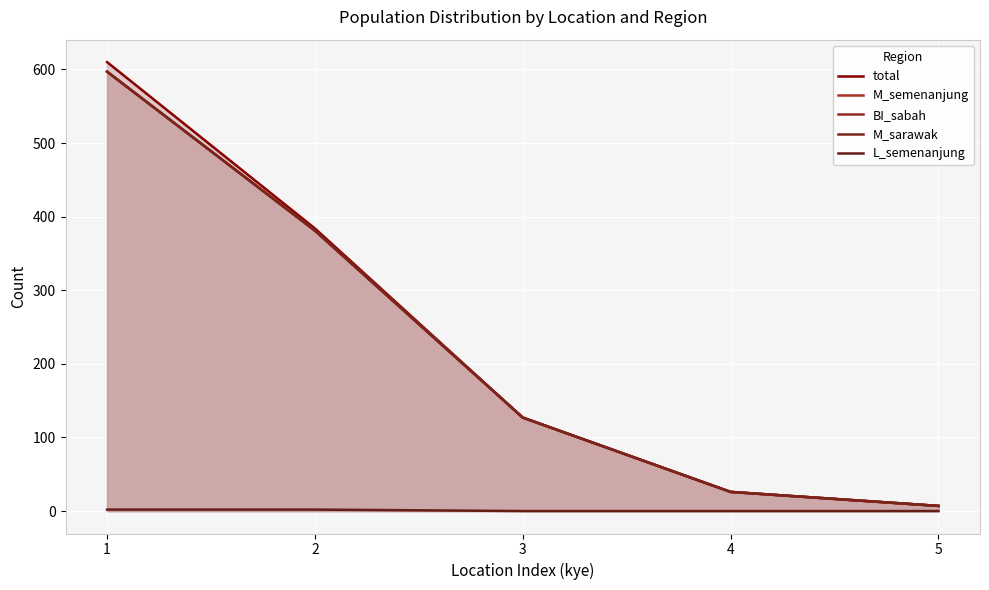

Reading right to left, transcribe all the data shown in this chart.

total: 5=7	4=26	3=127	2=384	1=610
M_semenanjung: 5=7	4=26	3=127	2=381	1=597
BI_sabah: 5=7	4=26	3=127	2=381	1=597
M_sarawak: 5=7	4=26	3=127	2=381	1=597
L_semenanjung: 5=0	4=0	3=0	2=2	1=2